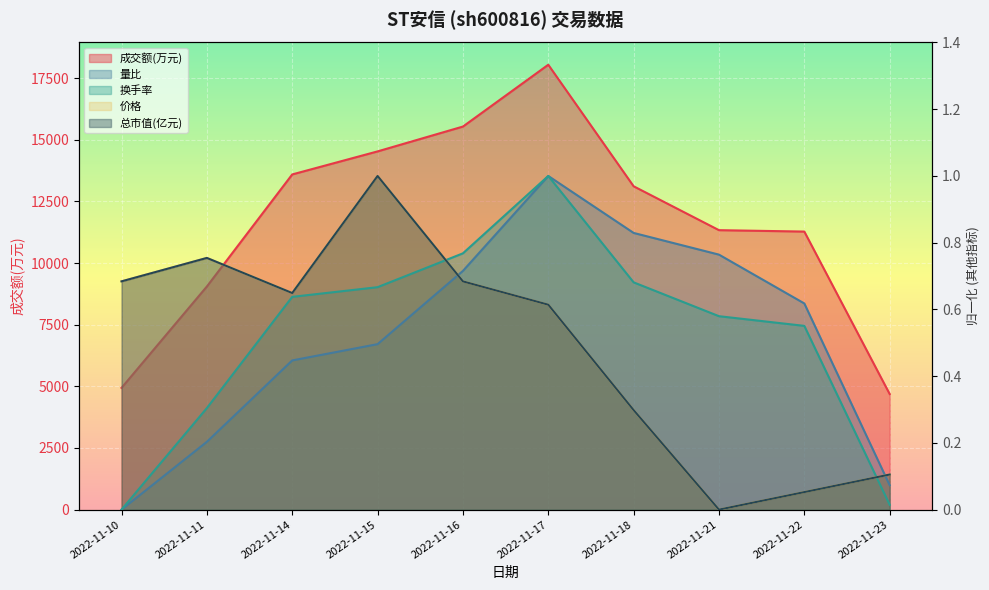

At how many categories does at least one series exceed 2641?

10